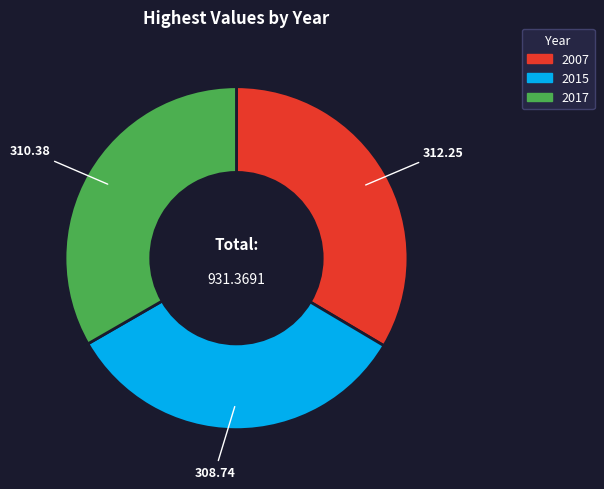

Approximately how many times larger is the value at 2015 compared to 2007?

1.0